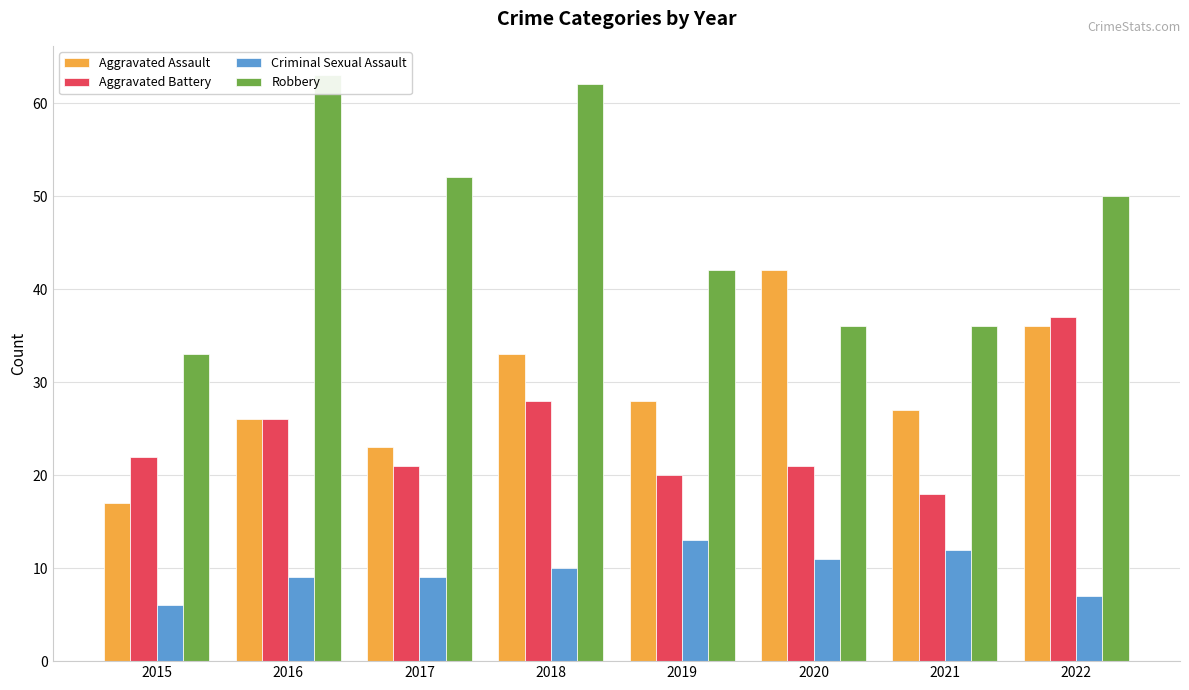

At how many categories does at least one series exceed 28?

8